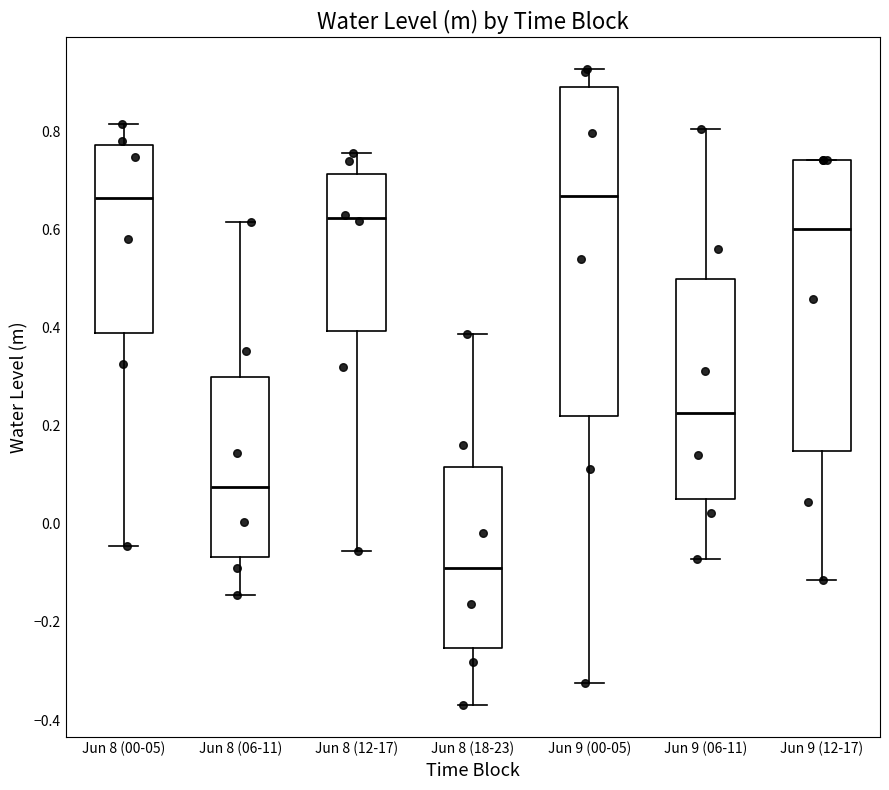

Reading left to right, transcribe this box plot: for each box, give where its median line is, the range the box spans, and where its two whiskers end, as read against the y-axis. The values are not printed on the chart, so give them approximately, as read against the axis.

Jun 8 (00-05): median 0.66, box 0.38 to 0.78, whiskers -0.04 to 0.82
Jun 8 (06-11): median 0.08, box -0.06 to 0.30, whiskers -0.14 to 0.62
Jun 8 (12-17): median 0.62, box 0.40 to 0.72, whiskers -0.06 to 0.76
Jun 8 (18-23): median -0.10, box -0.26 to 0.12, whiskers -0.36 to 0.38
Jun 9 (00-05): median 0.66, box 0.22 to 0.90, whiskers -0.32 to 0.92
Jun 9 (06-11): median 0.22, box 0.06 to 0.50, whiskers -0.08 to 0.80
Jun 9 (12-17): median 0.60, box 0.14 to 0.74, whiskers -0.12 to 0.74